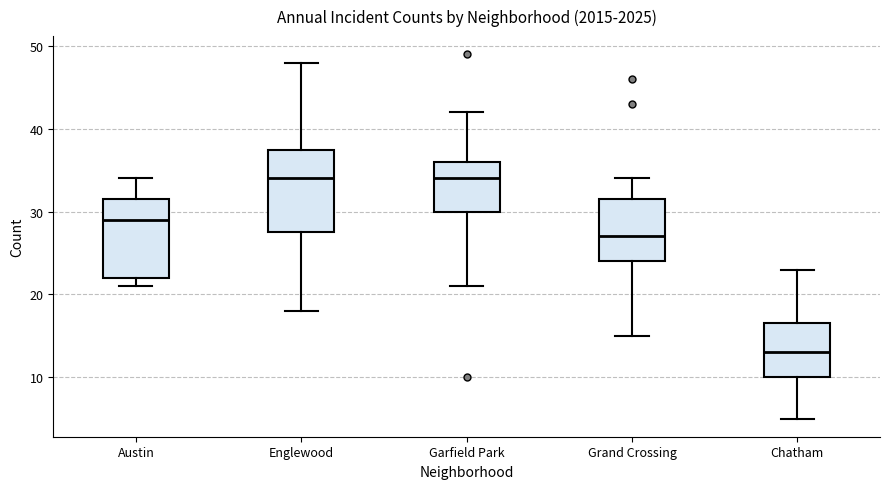

Reading left to right, transcribe this box plot: for each box, give where its median line is, the range the box spans, and where its two whiskers end, as read against the y-axis. The values are not printed on the chart, so give them approximately, as read against the axis.

Austin: median 29, box 22 to 32, whiskers 21 to 34
Englewood: median 34, box 28 to 38, whiskers 18 to 48
Garfield Park: median 34, box 30 to 36, whiskers 21 to 42
Grand Crossing: median 27, box 24 to 32, whiskers 15 to 34
Chatham: median 13, box 10 to 17, whiskers 5 to 23